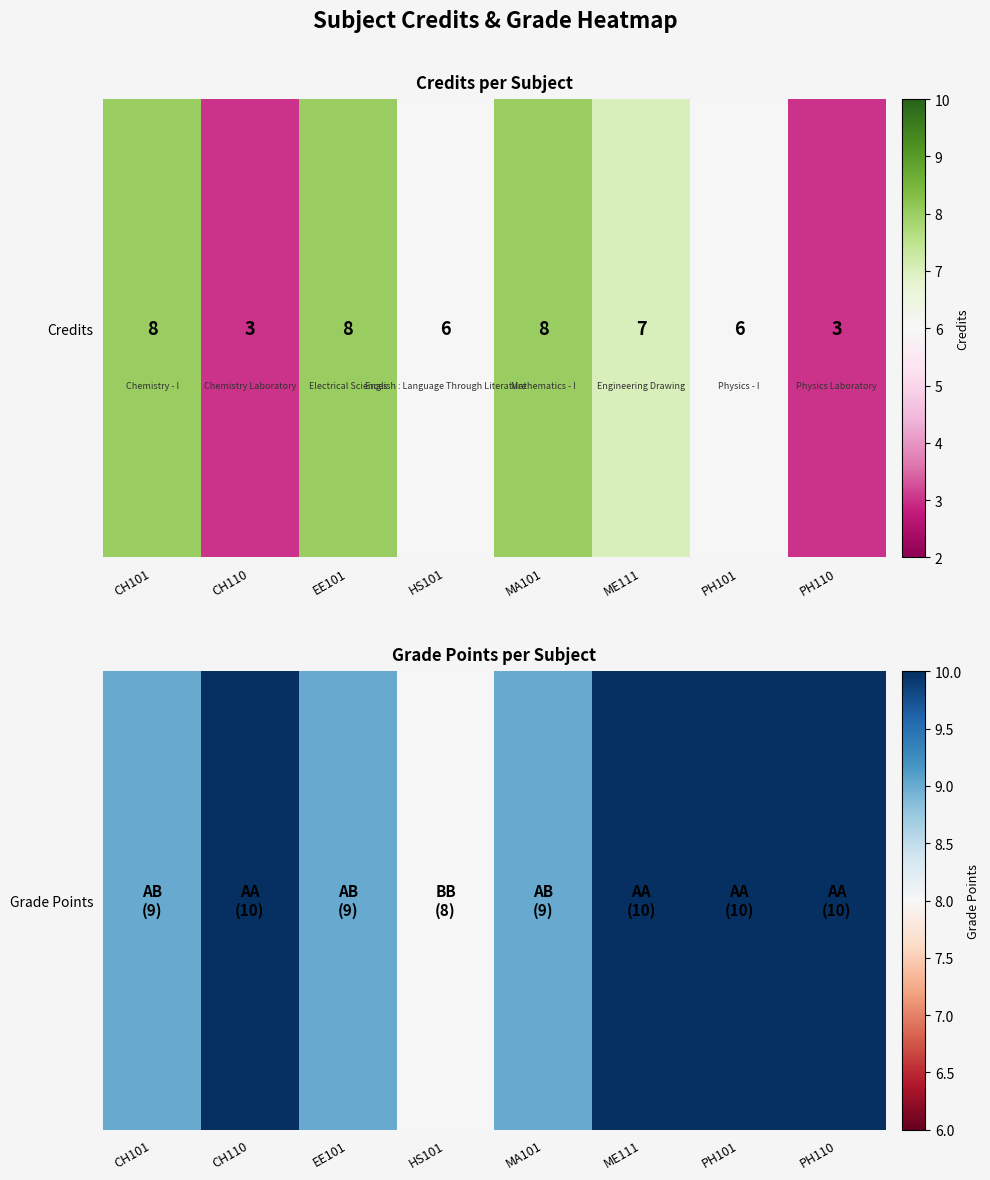

What is the smallest value displayed?

8